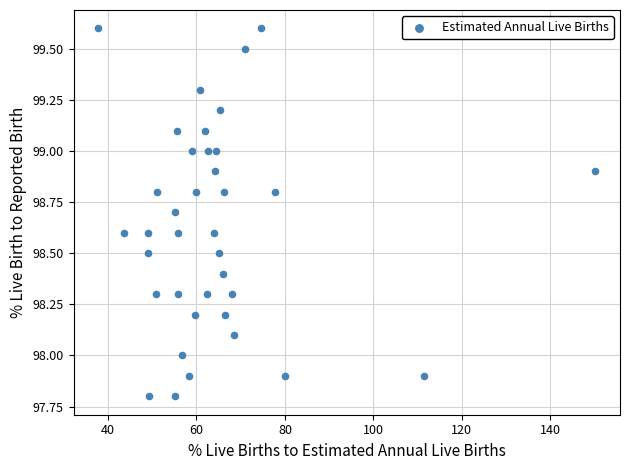

What is the range of Y values (max minus min)?

1.8